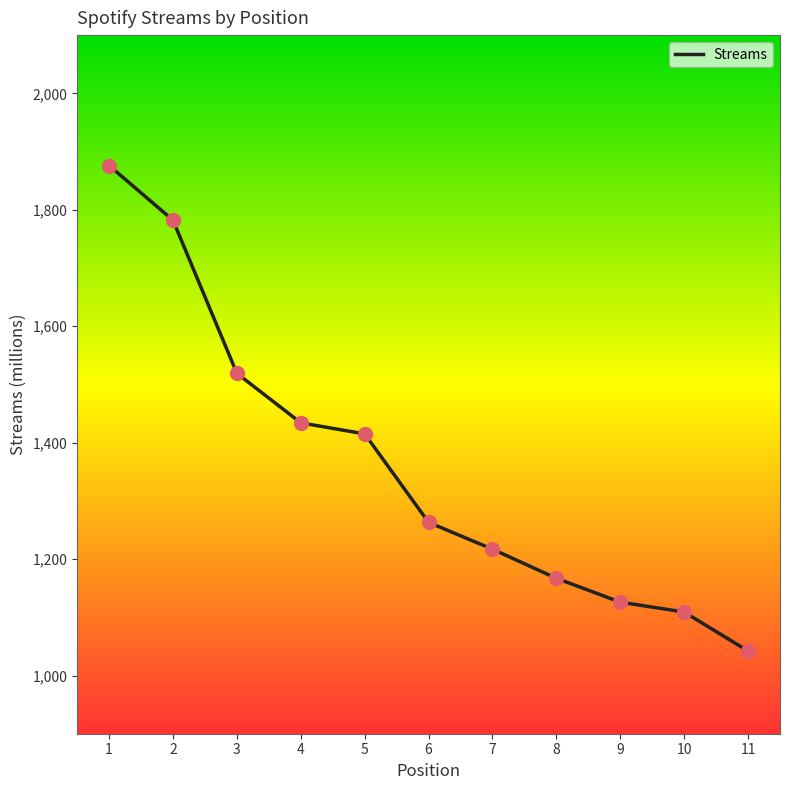

What is the change in value from 5 to 9?

-289